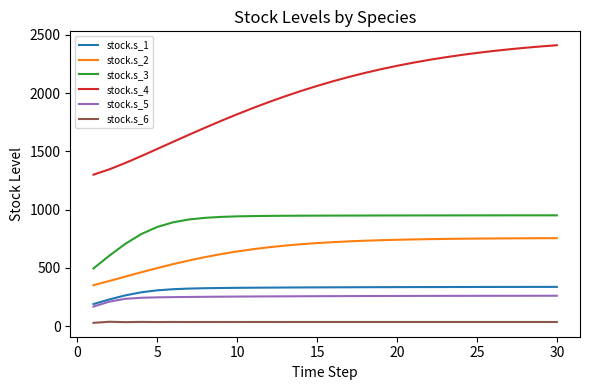

Does the chart display data point markers on the line(s)?

No